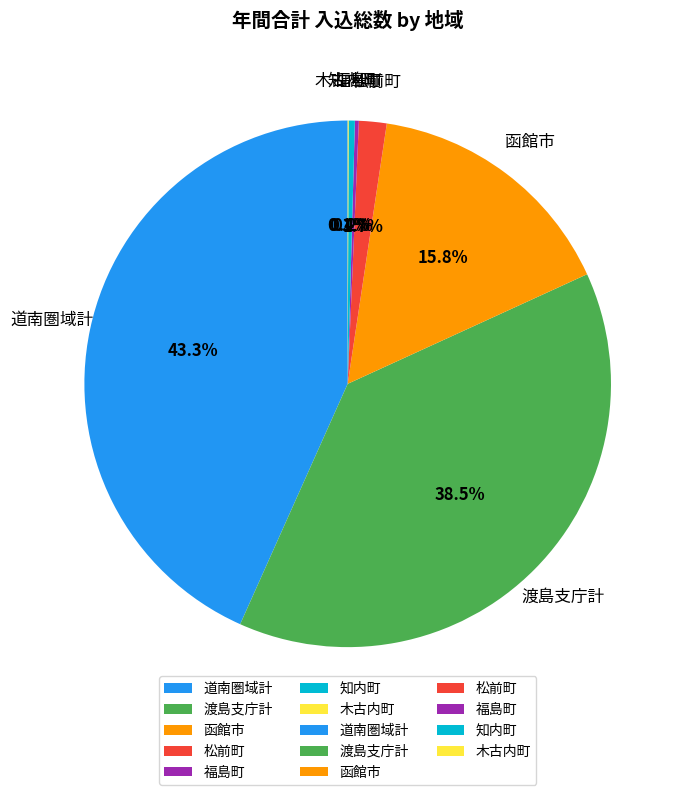

To the nearest percent, what portion does 道南圏域計 represent?

43%